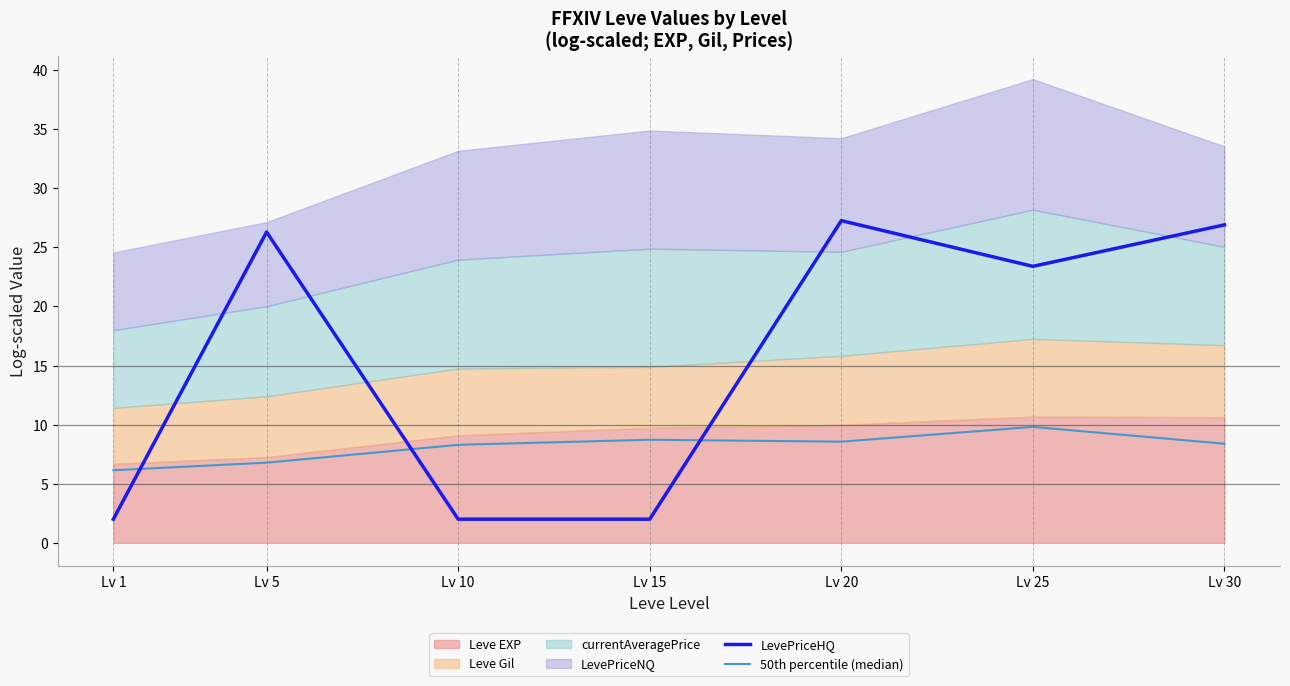

Where is LevePriceHQ nearest to the value 14?

Lv 25